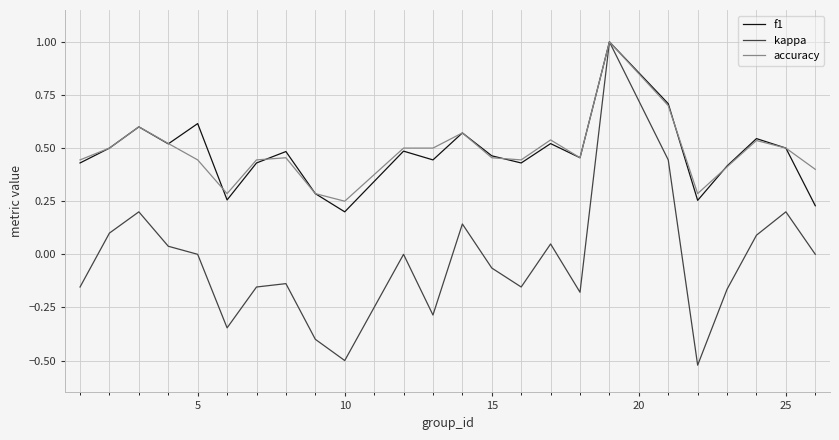

What is the maximum value shown in the chart?

1.0